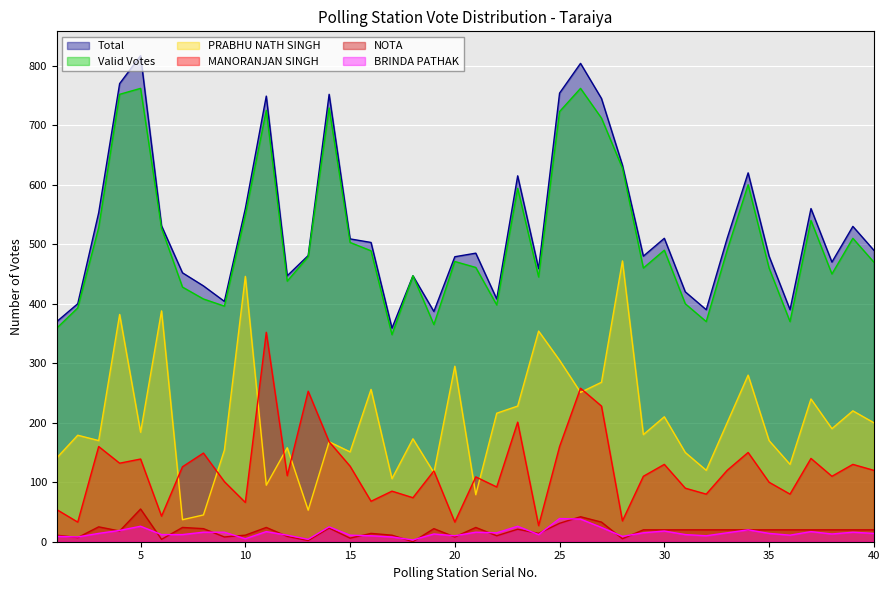

True or false: Total has a value of 531 at 6.

True